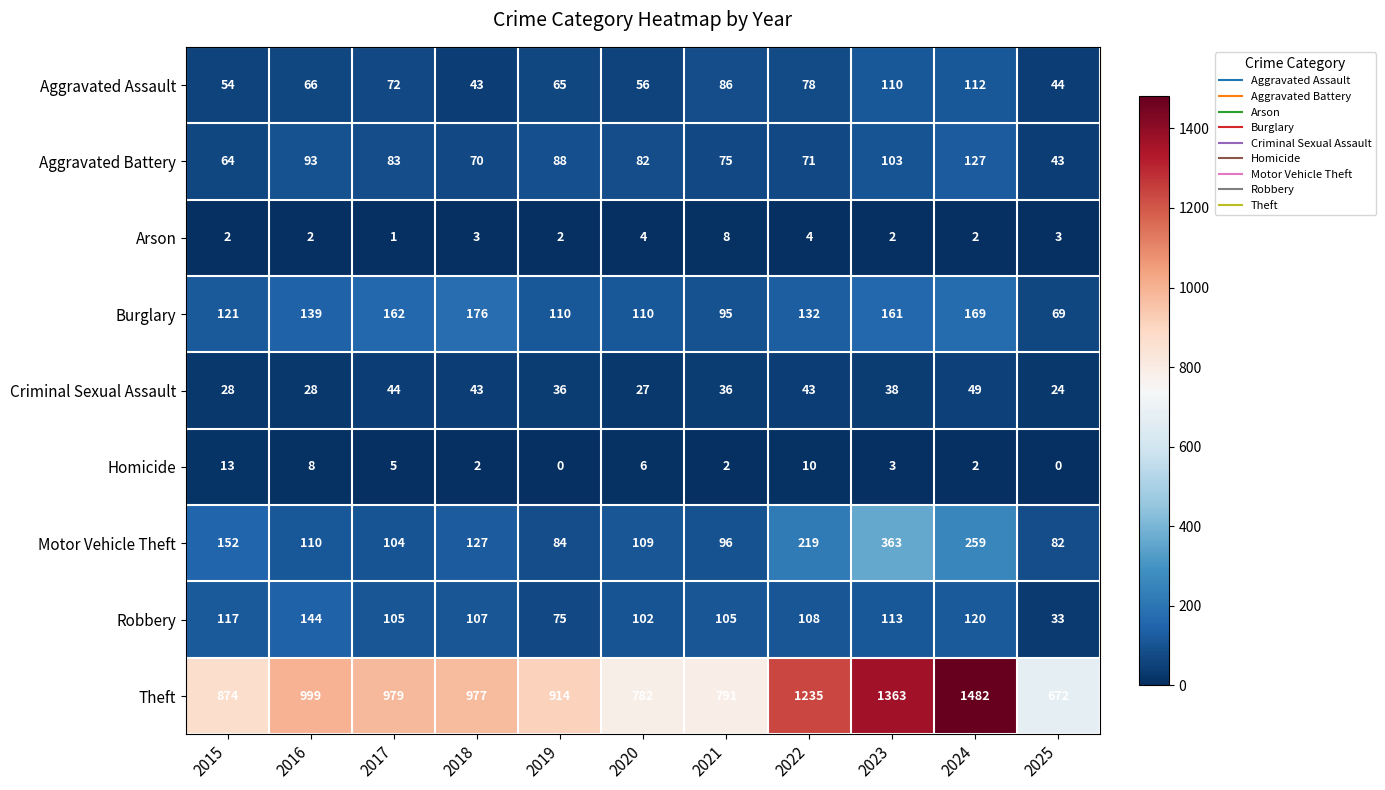

Which series has the largest range (max minus min)?

Theft